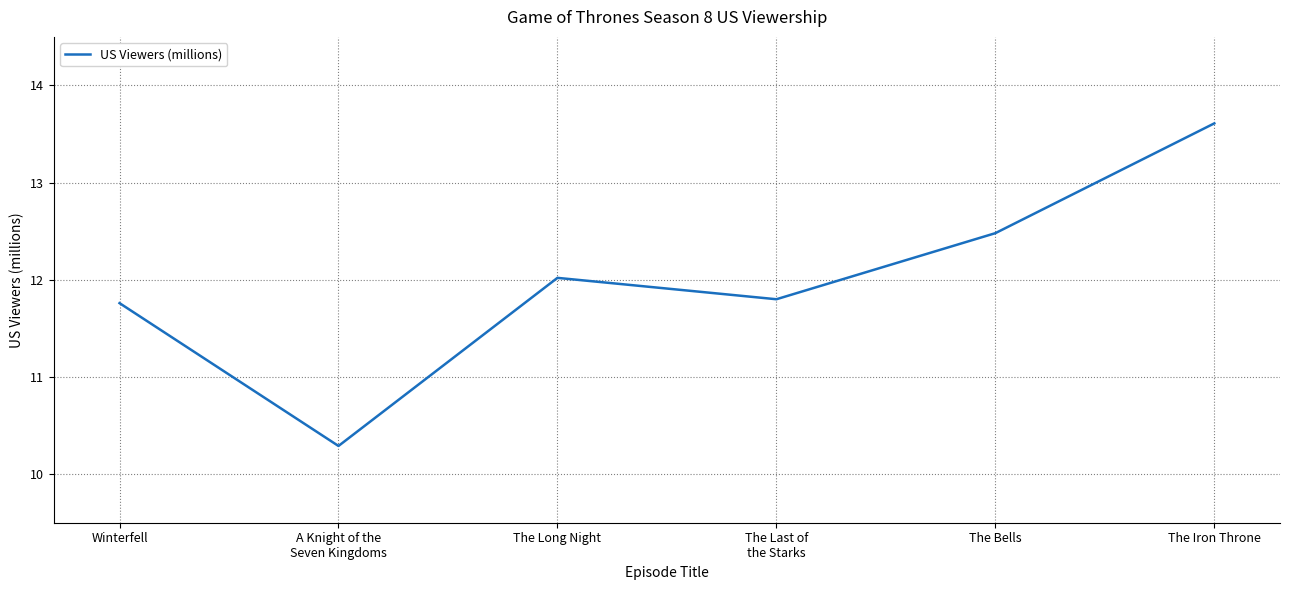

List the labels in order of value, smallest first.

A Knight of the
Seven Kingdoms, Winterfell, The Last of
the Starks, The Long Night, The Bells, The Iron Throne